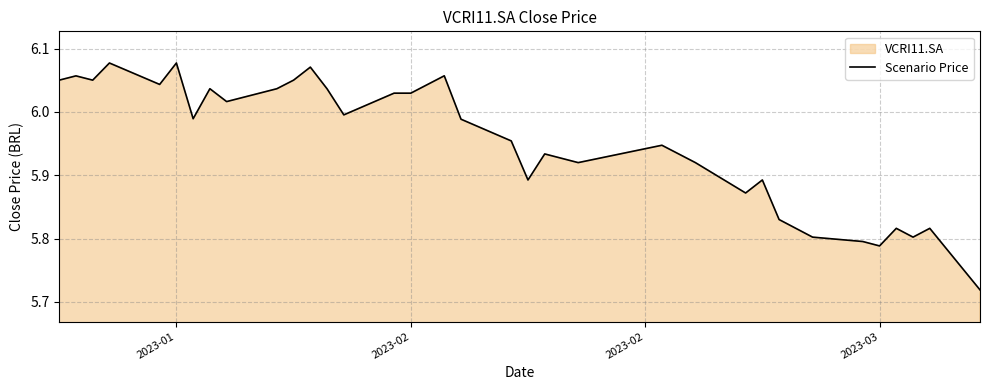

True or false: the data shows 8.1 at 2023-03.

False